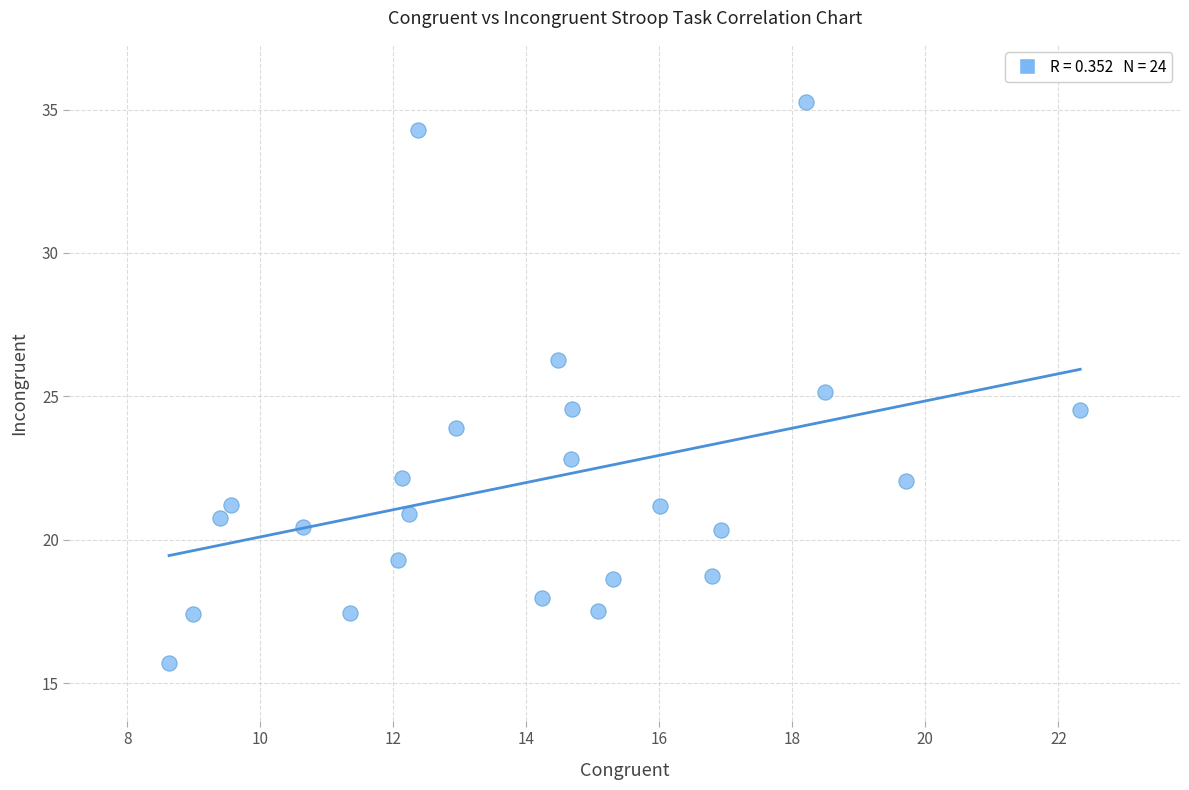

What is the range of X values (max minus min)?

13.7